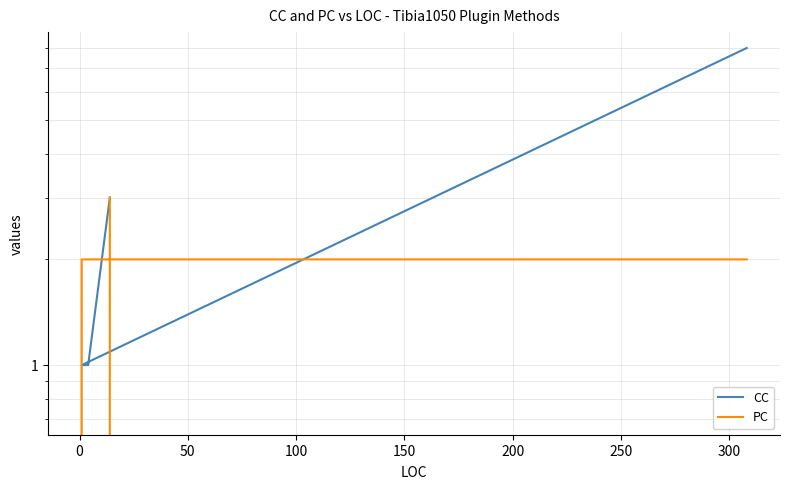

What is the average value of the CC series?

3